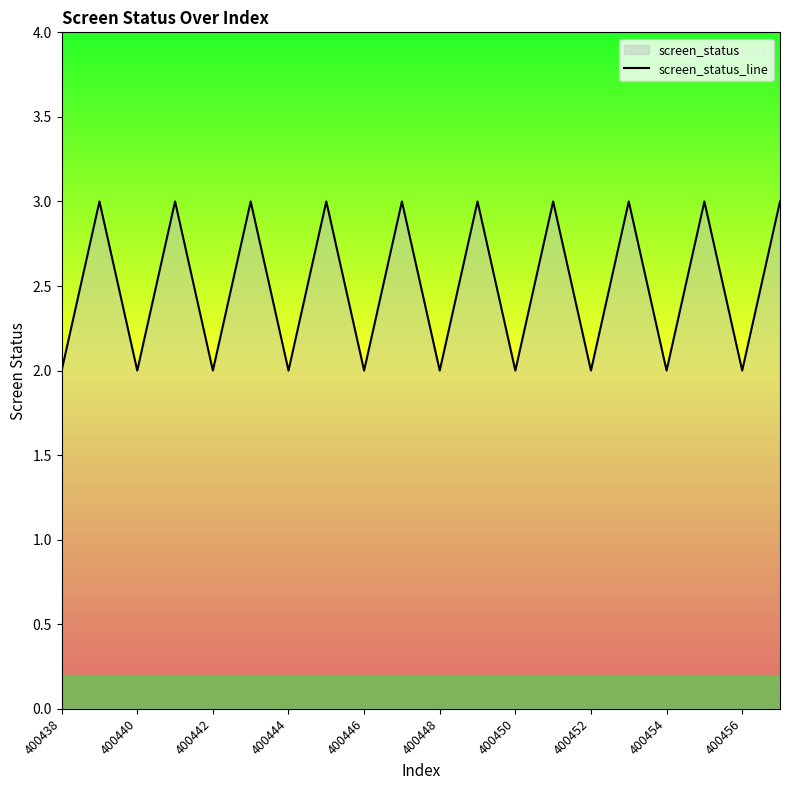

Approximately how many times larger is the value at 400448 compared to 400444?

1.0